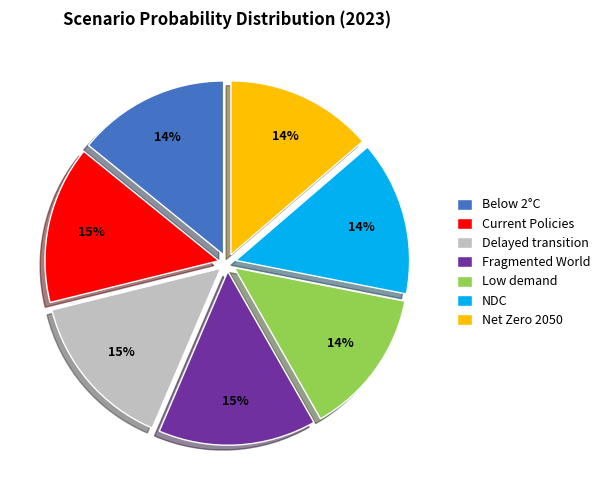

Count the number of slices in the pie.

7